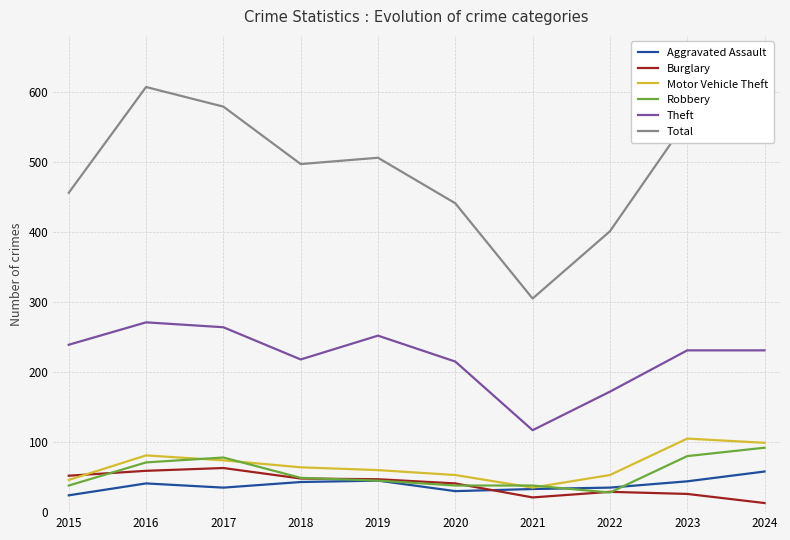

True or false: Theft and Total intersect in this chart.

False